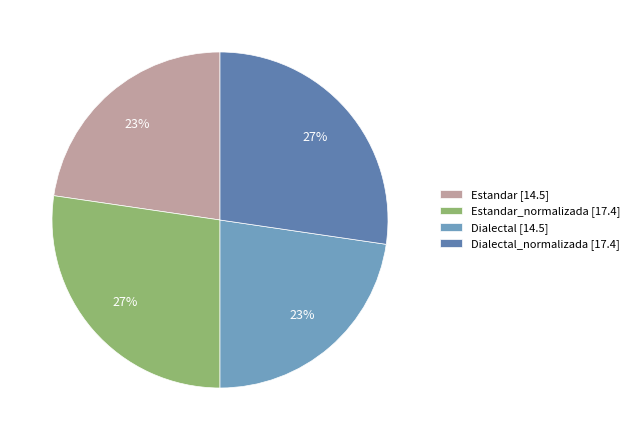

Count the number of slices in the pie.

4